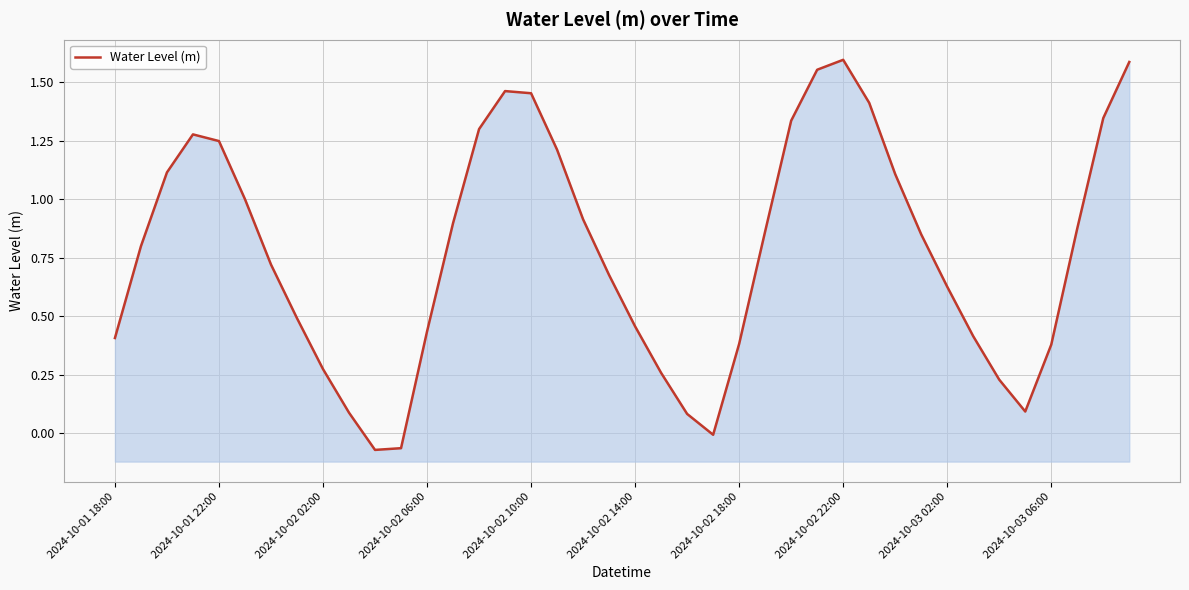

Count the number of categories in the chart.

40